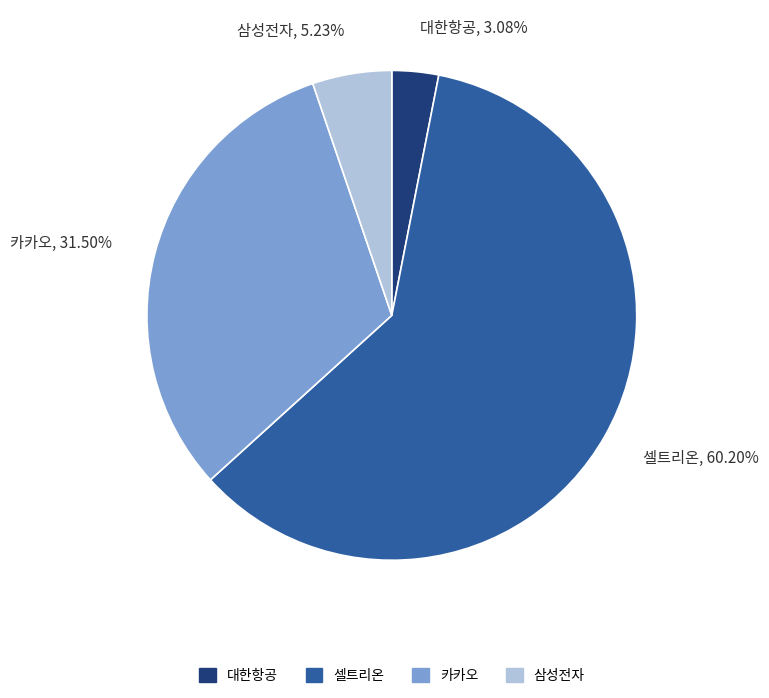

Is 셀트리온 the majority of the pie?

Yes